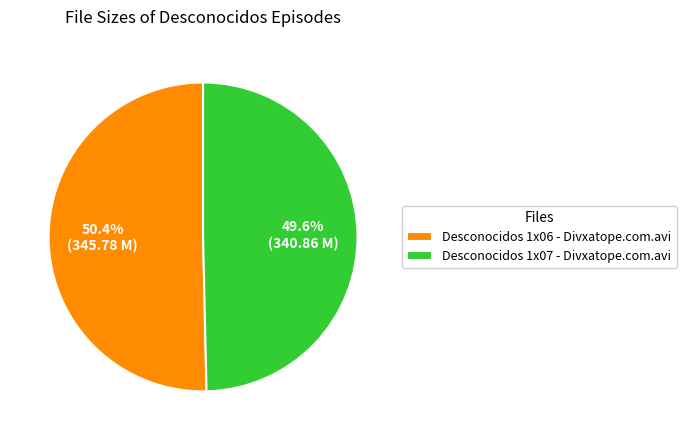

Which slice is the largest?

Desconocidos 1x06 - Divxatope.com.avi